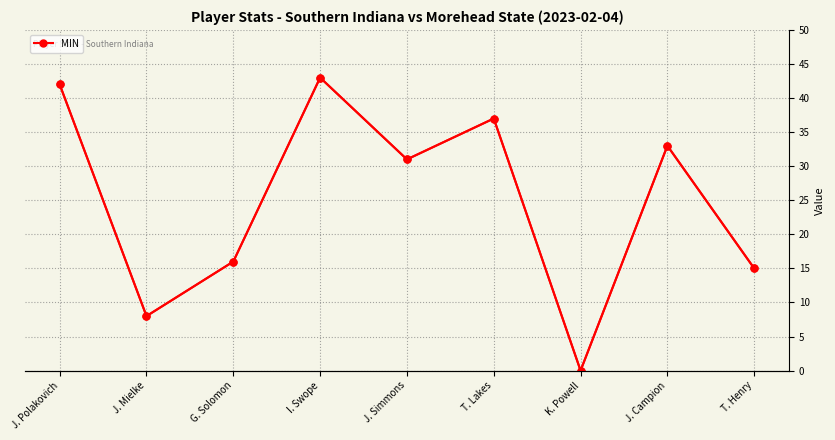

What is the greatest value displayed?

43